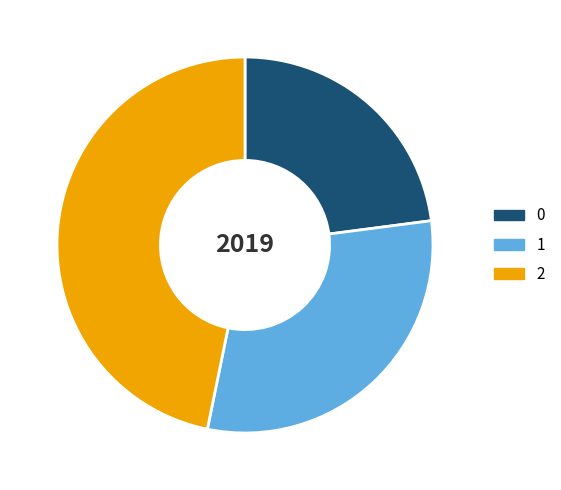

The 1 slice represents 30% of the pie. True or false?

True